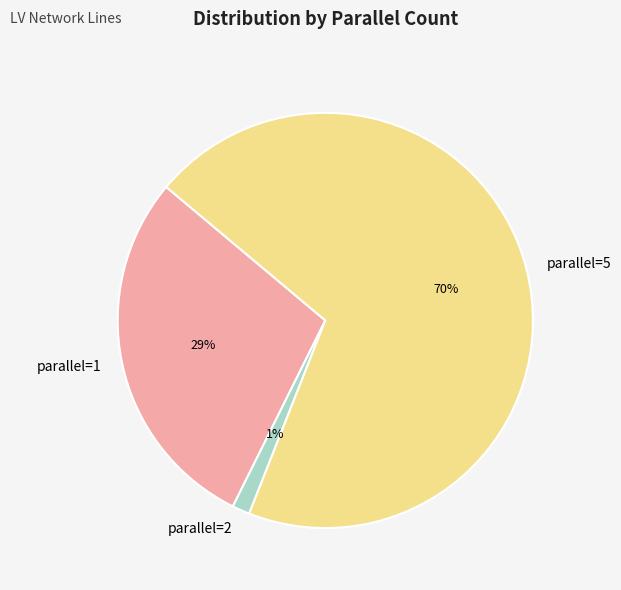

What percentage is the parallel=1 slice, to the nearest percent?

29%